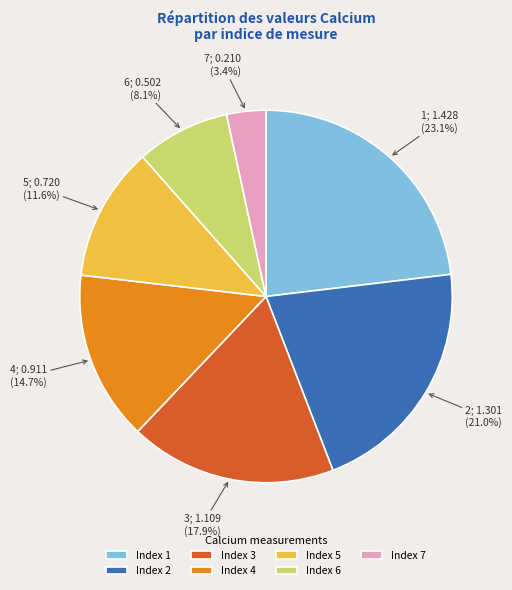

To the nearest percent, what is the difference between the largest and smallest slice percentages?

20%